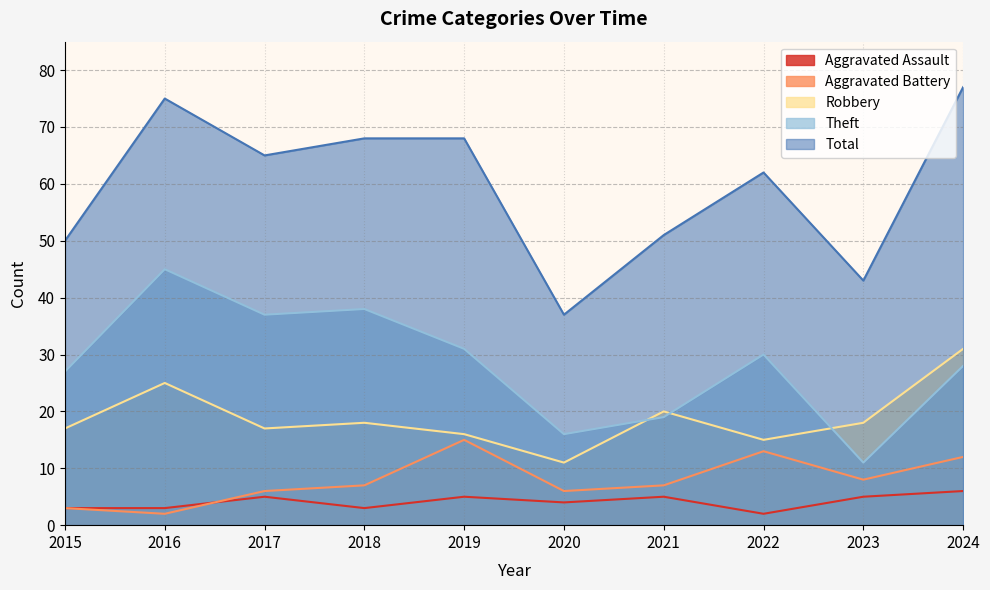

What is the smallest value displayed?

2